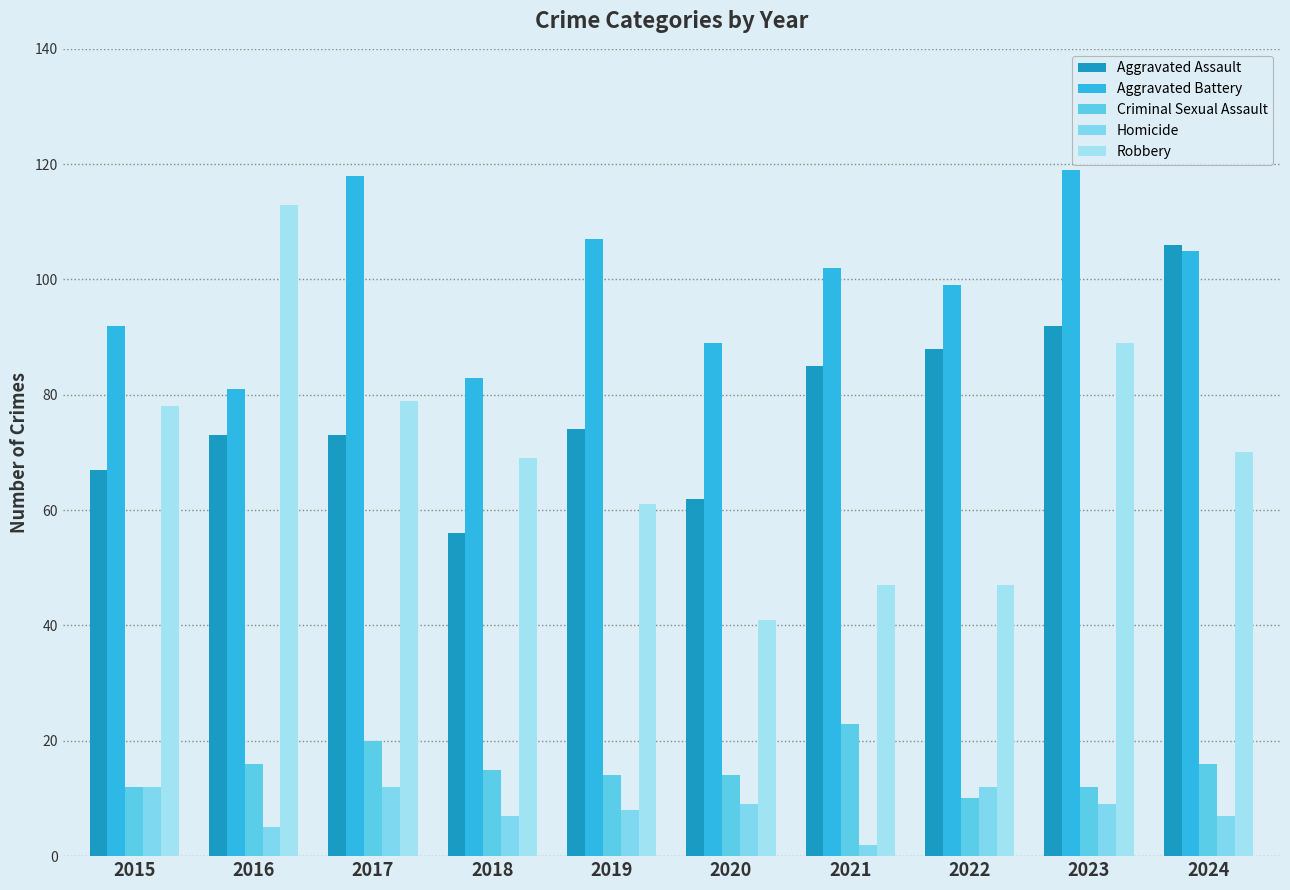

Which series has the widest spread of values?

Robbery